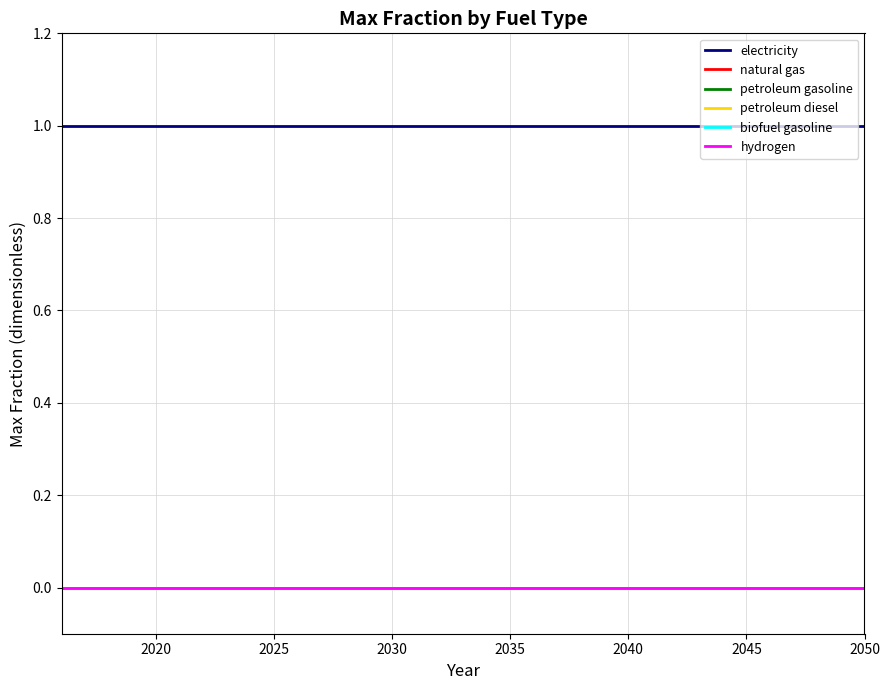

Does the chart display data point markers on the line(s)?

No